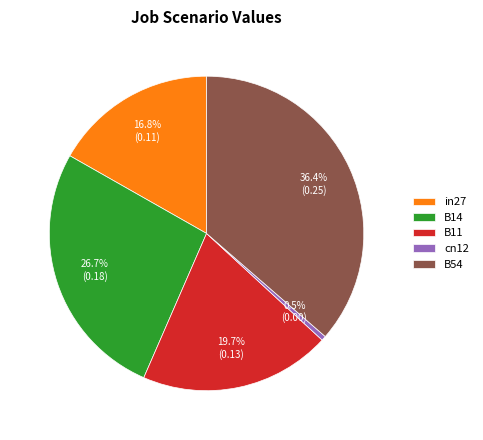

How many segments does this pie chart have?

5